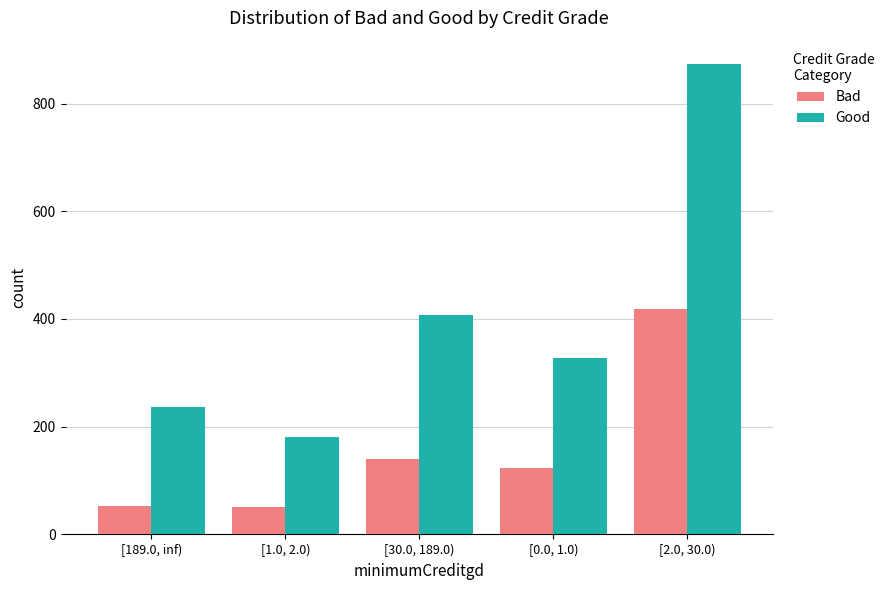

What value does the Bad series have at [2.0, 30.0)?

419